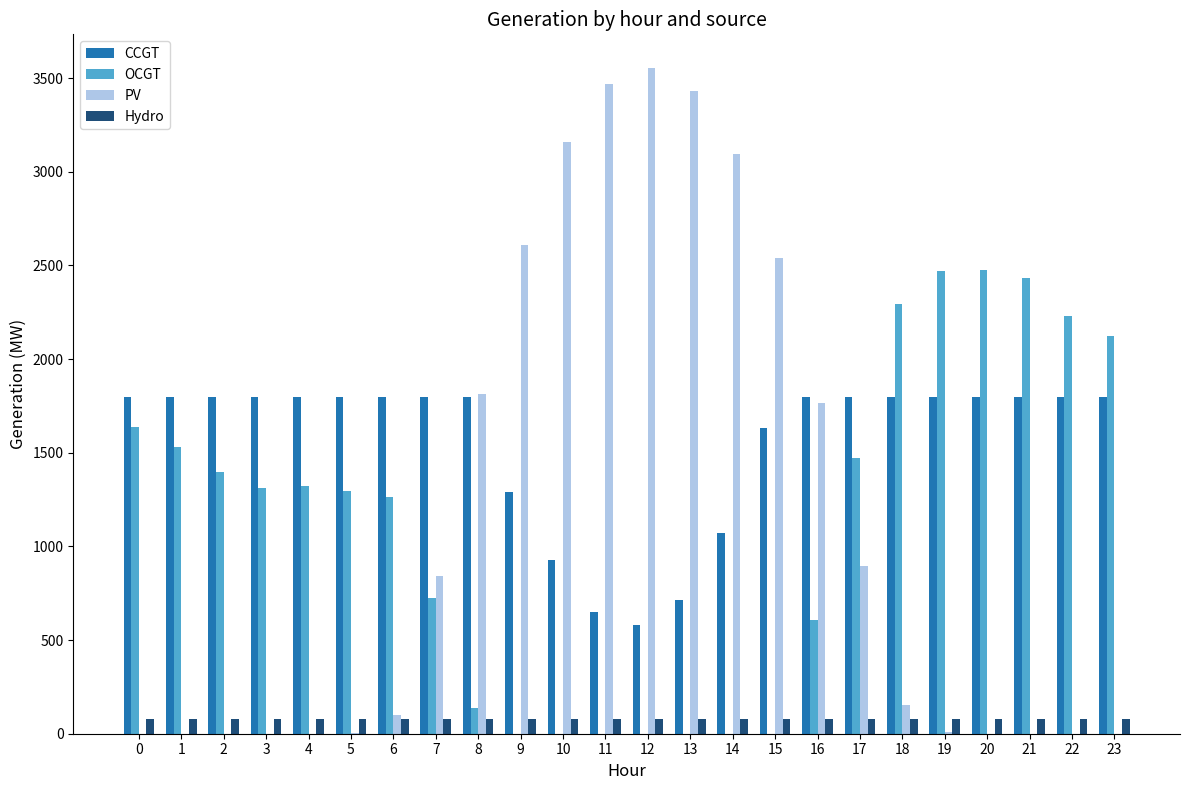

Is it true that CCGT equals 927 at 10?

True